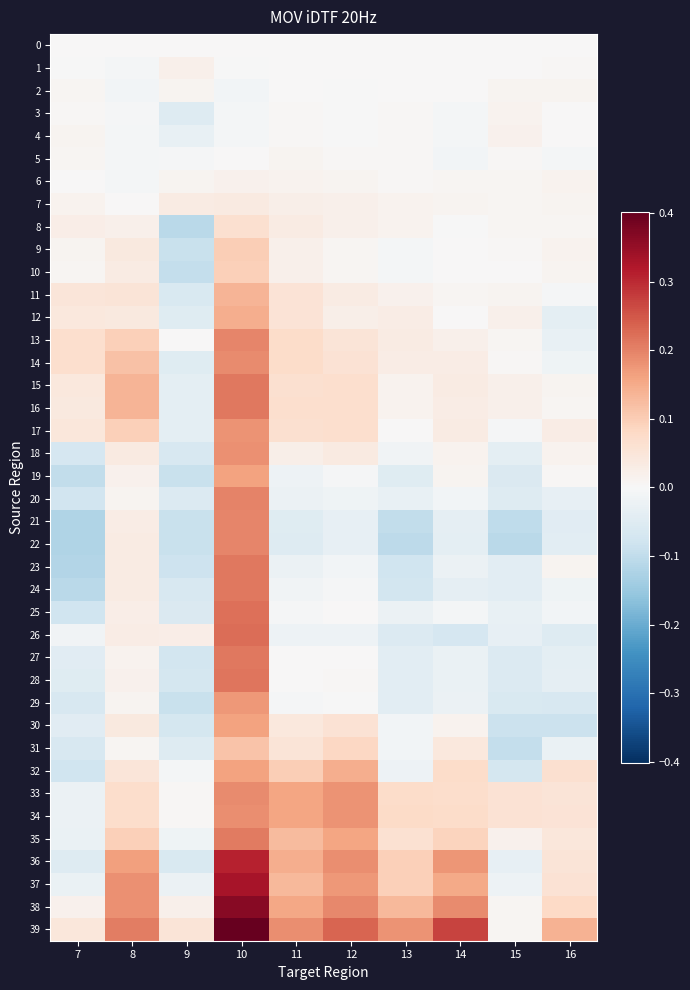

How many series are shown in this chart?

40